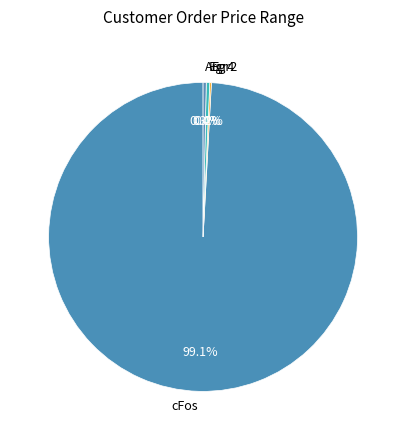

Is there a majority slice in this chart?

Yes